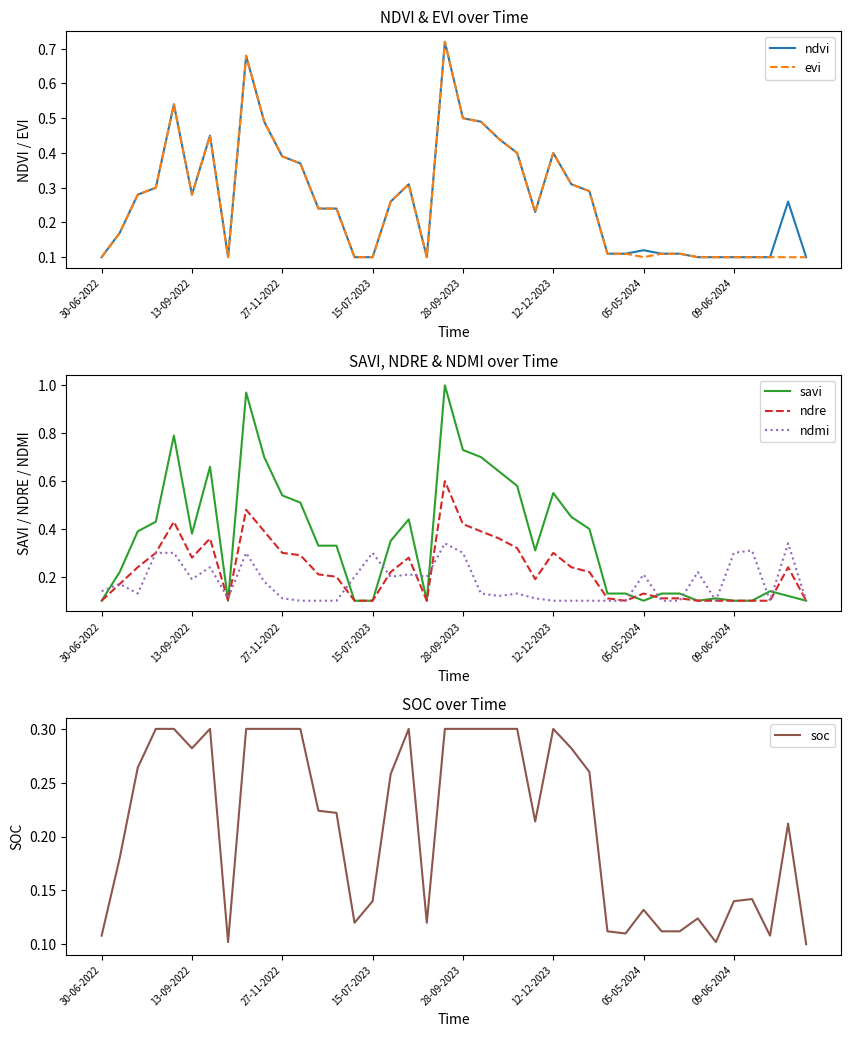

What is the sum of the ndre values at 39 and 35?

0.2